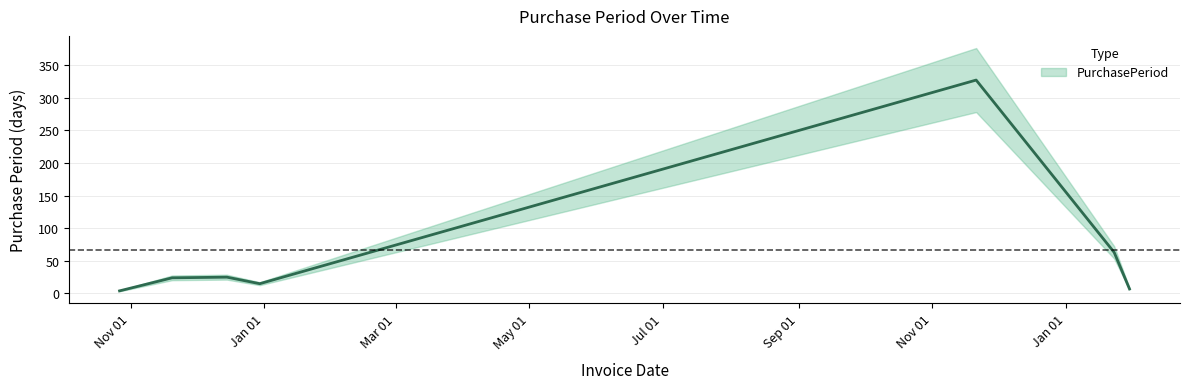

At which label does the data first exceed 24?

2015-12-15